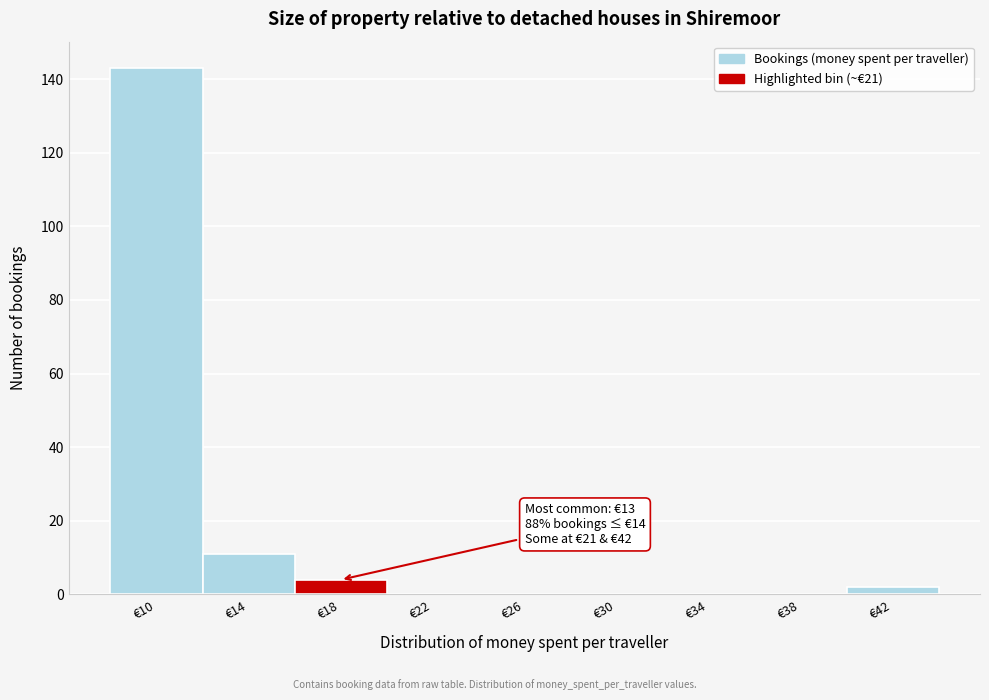

Reading left to right, what are all the values shown in this chart?

€10=143	€14=11	€18=4	€22=0	€26=0	€30=0	€34=0	€38=0	€42=2